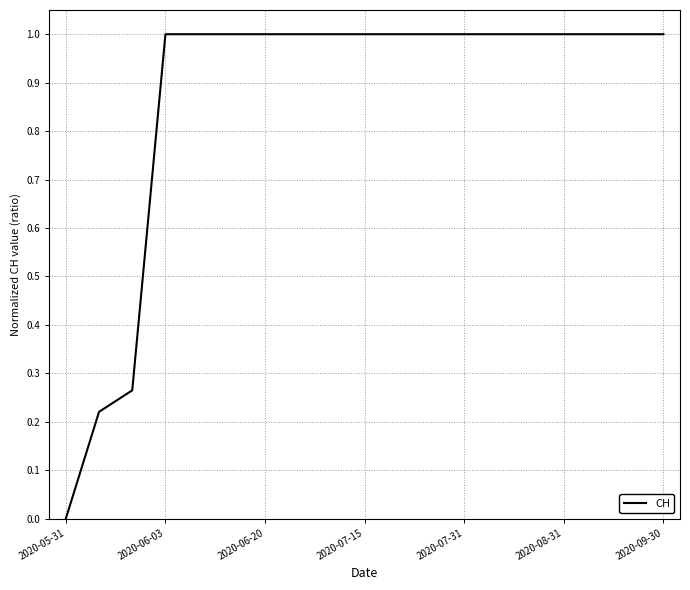

What is the difference between the maximum and minimum values?

1.0